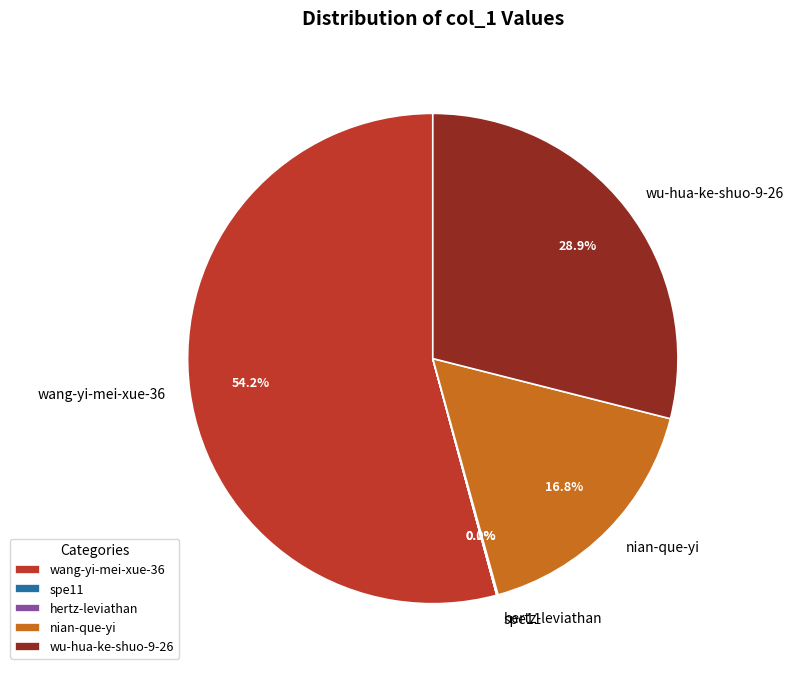

Is there any slice that represents more than half of the pie?

Yes